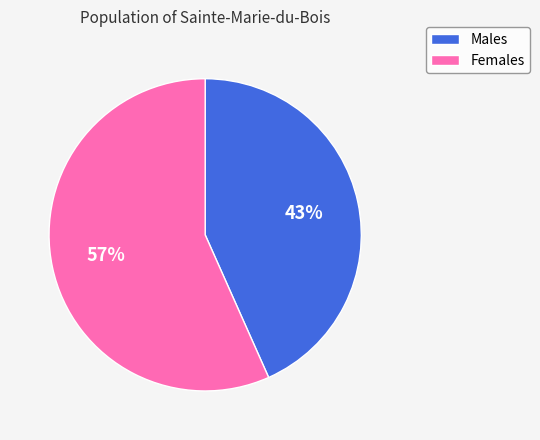

Is there any slice that represents more than half of the pie?

Yes